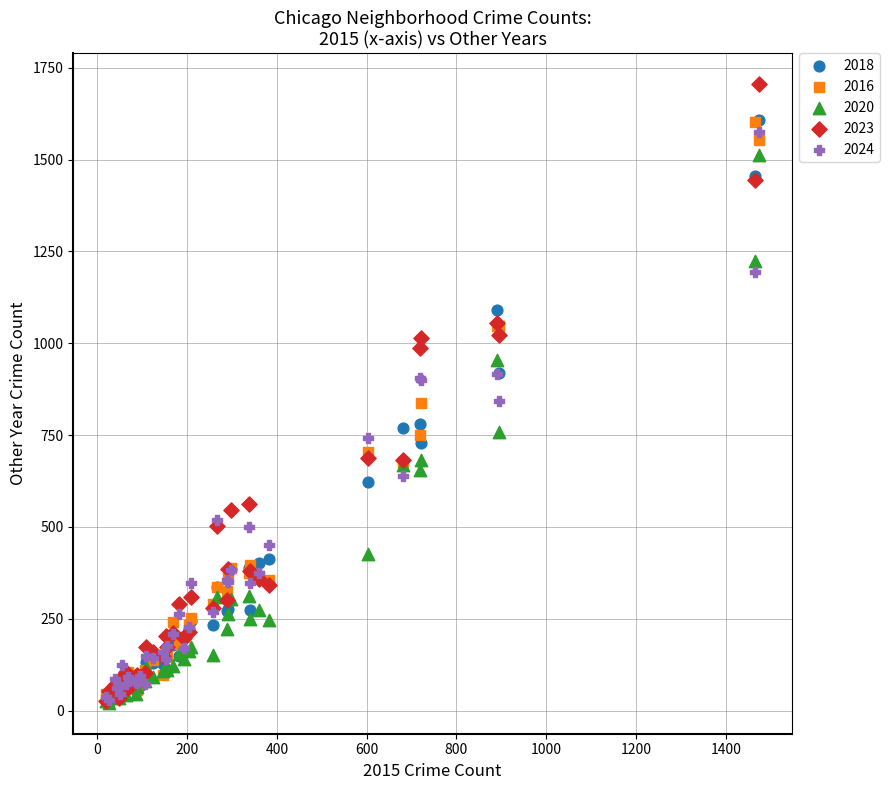

What are all the series names shown in the legend?

2018, 2016, 2020, 2023, 2024